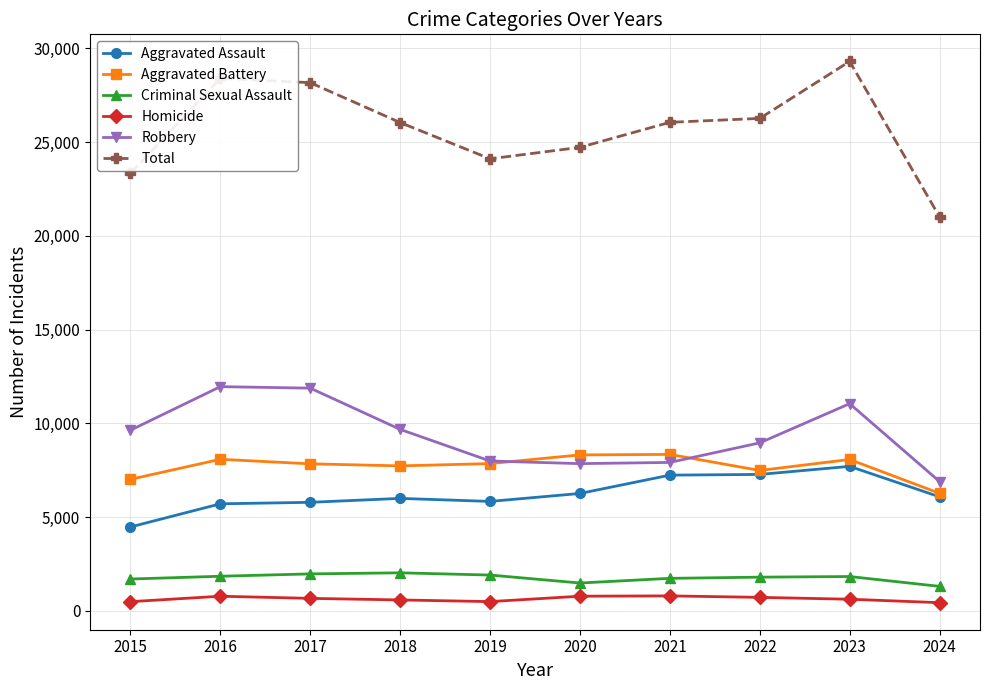

True or false: Criminal Sexual Assault and Aggravated Battery cross at least once.

False